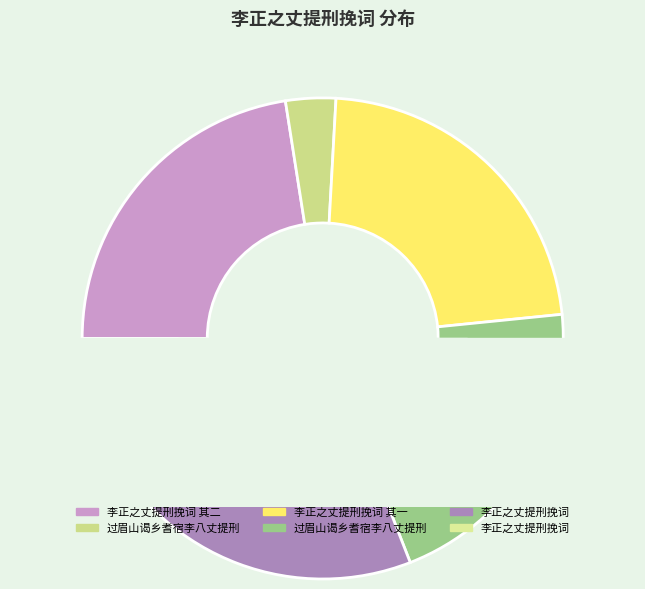

How many segments does this pie chart have?

6